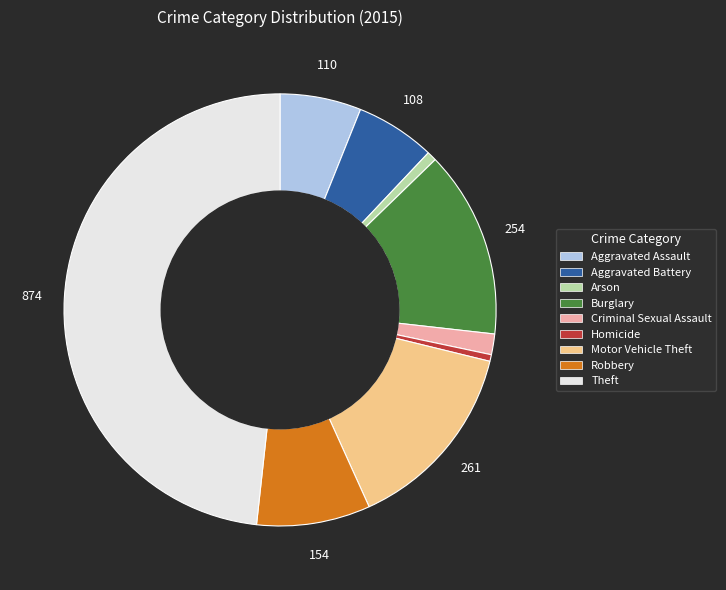

Is Homicide the majority of the pie?

No